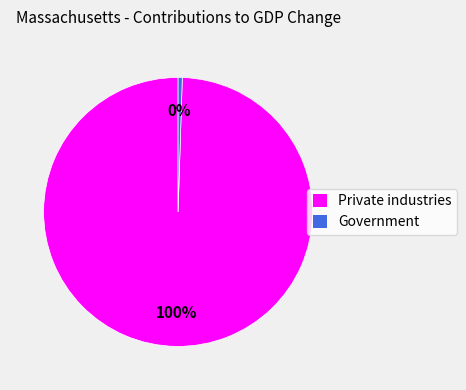

To the nearest percent, what is the combined percentage of Government and Private industries?

100%